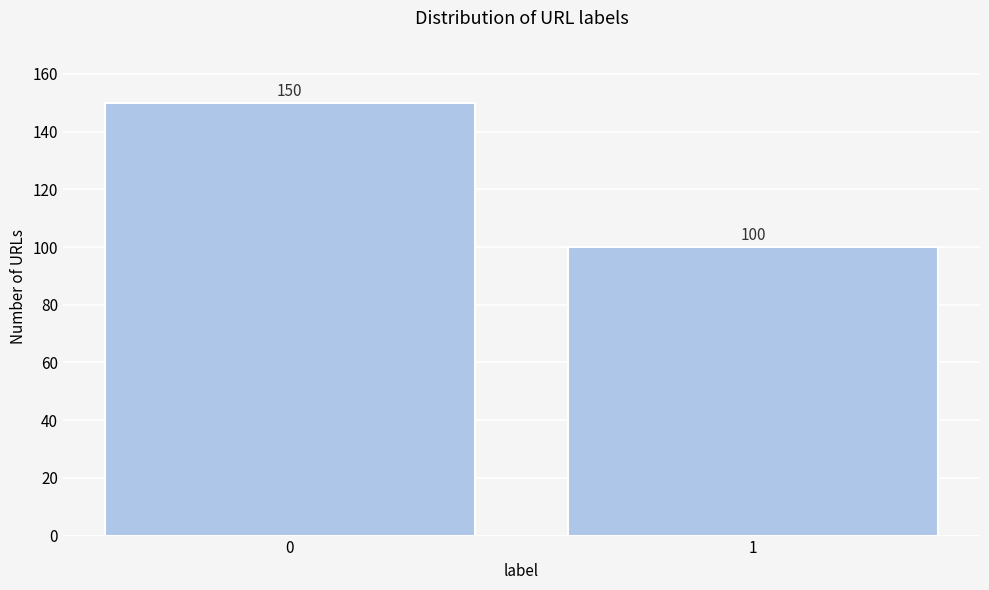

Reading left to right, transcribe all the data shown in this chart.

0=150	1=100